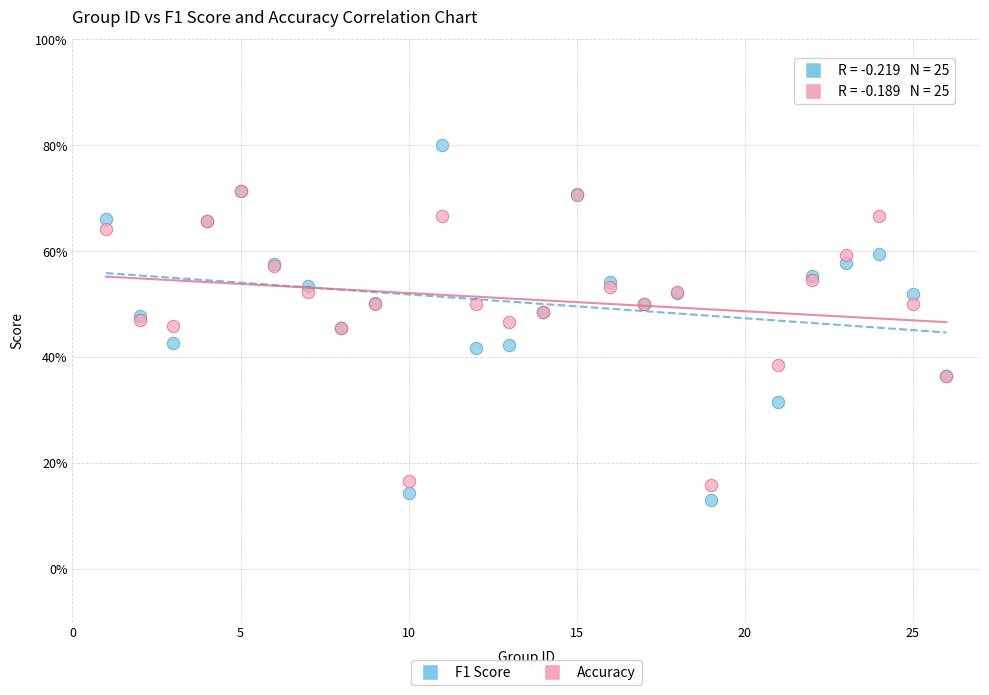

What are all the series names shown in the legend?

F1 Score, Accuracy